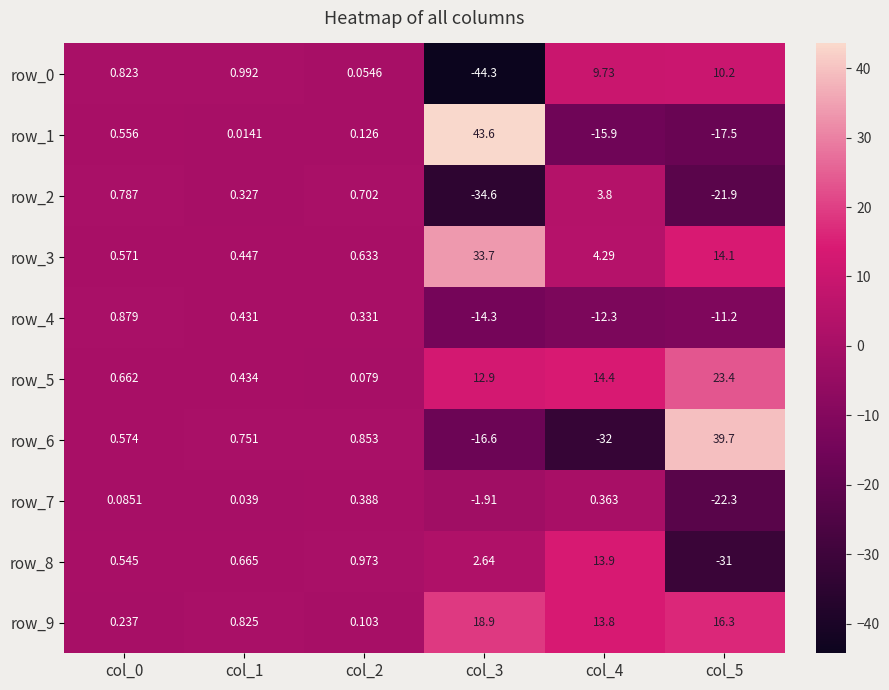

How many data points in row_2 are less than 0?

2